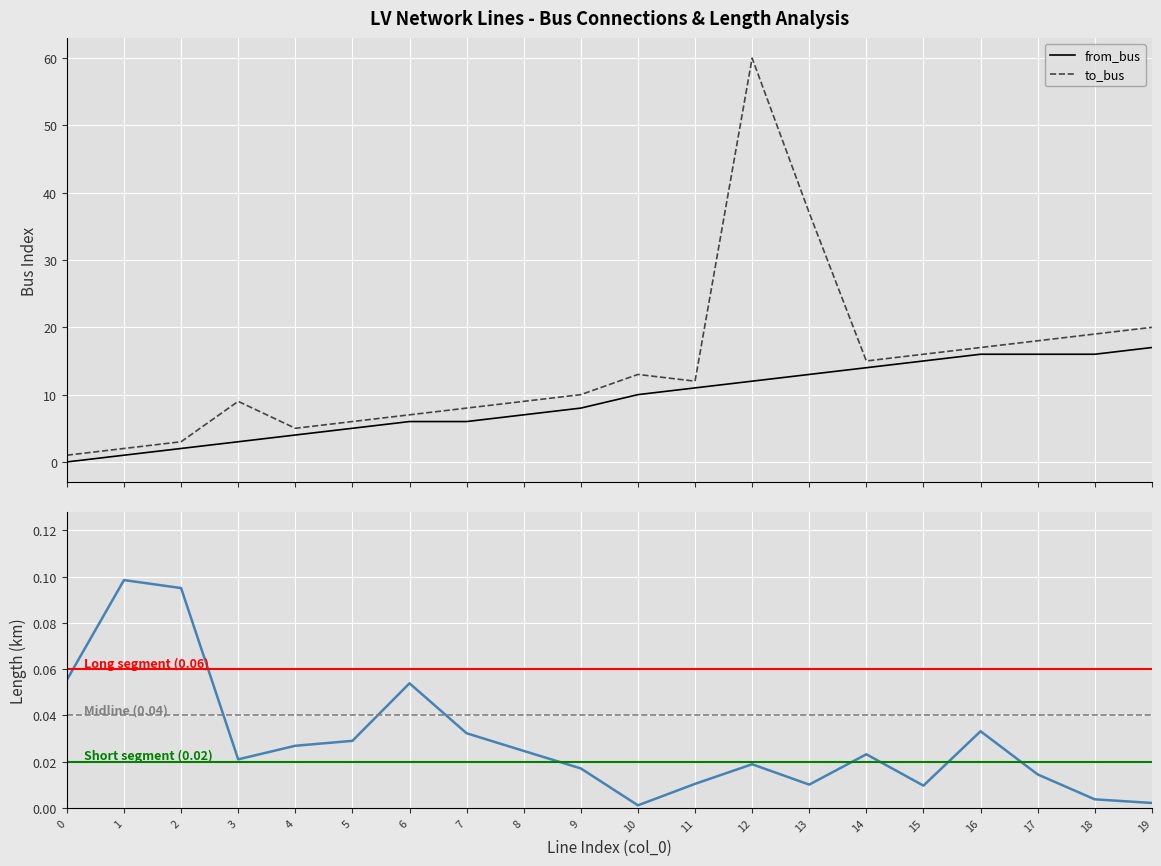

Between 14 and 15, which series saw the biggest shift?

from_bus